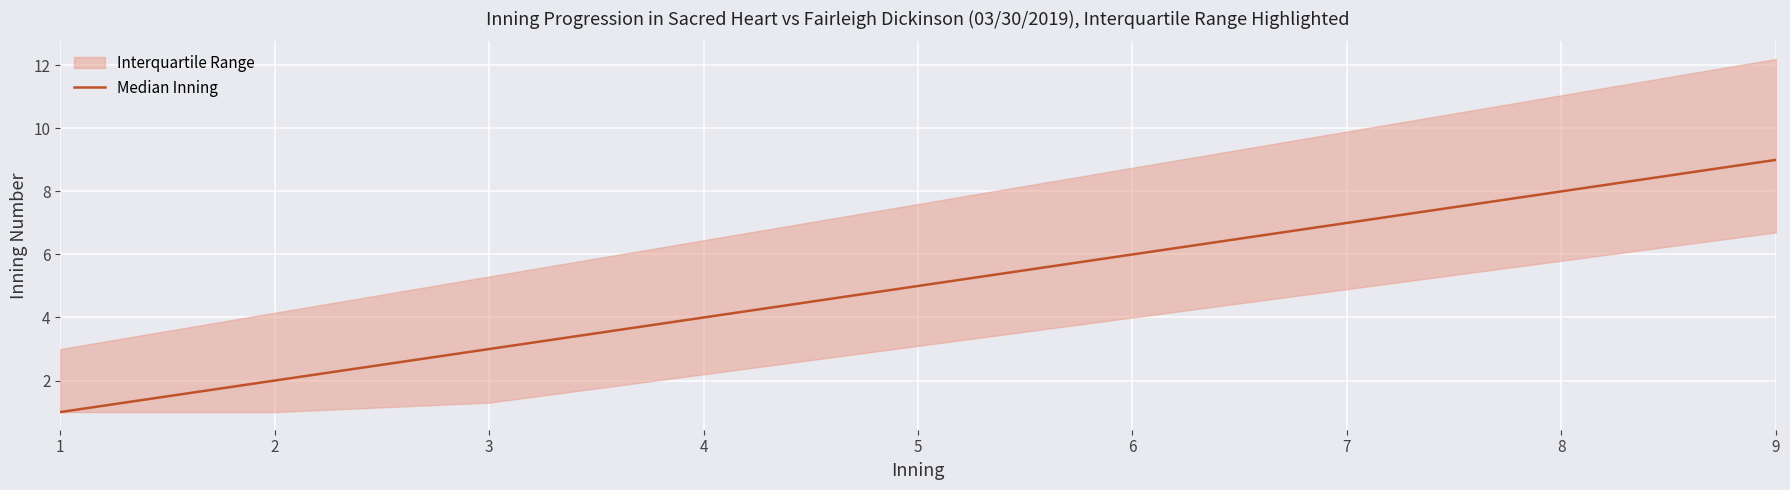

What is the value of the 9th point from the left?

9